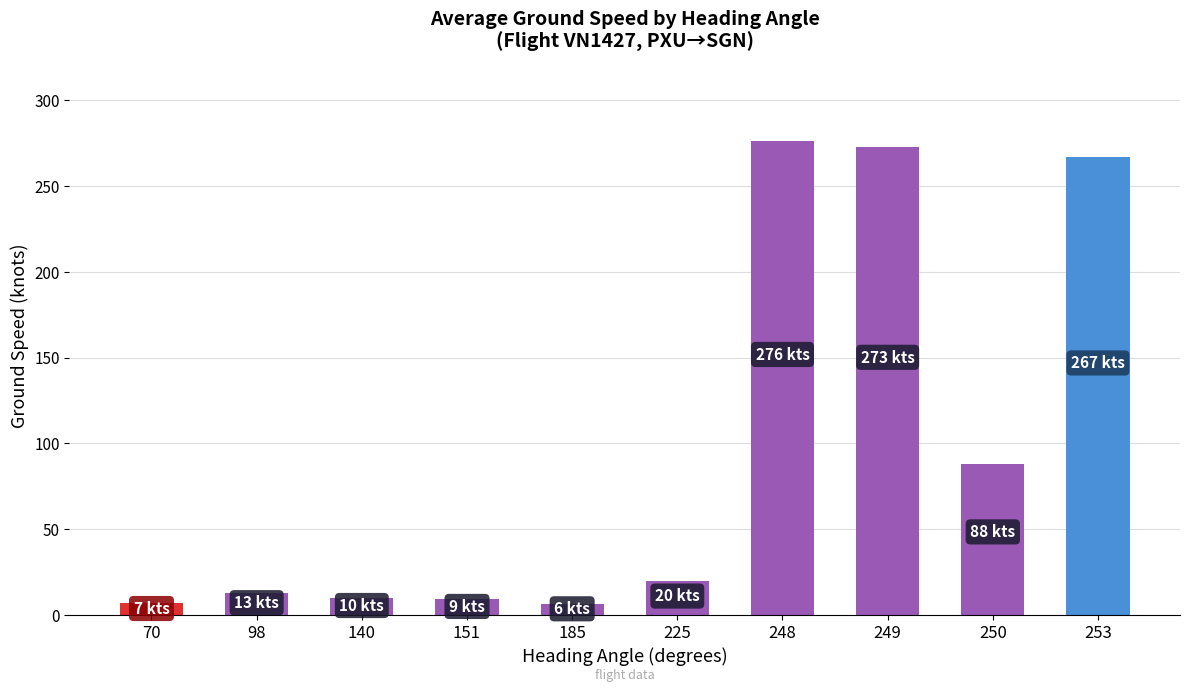

What is the sum of all values?

969.3